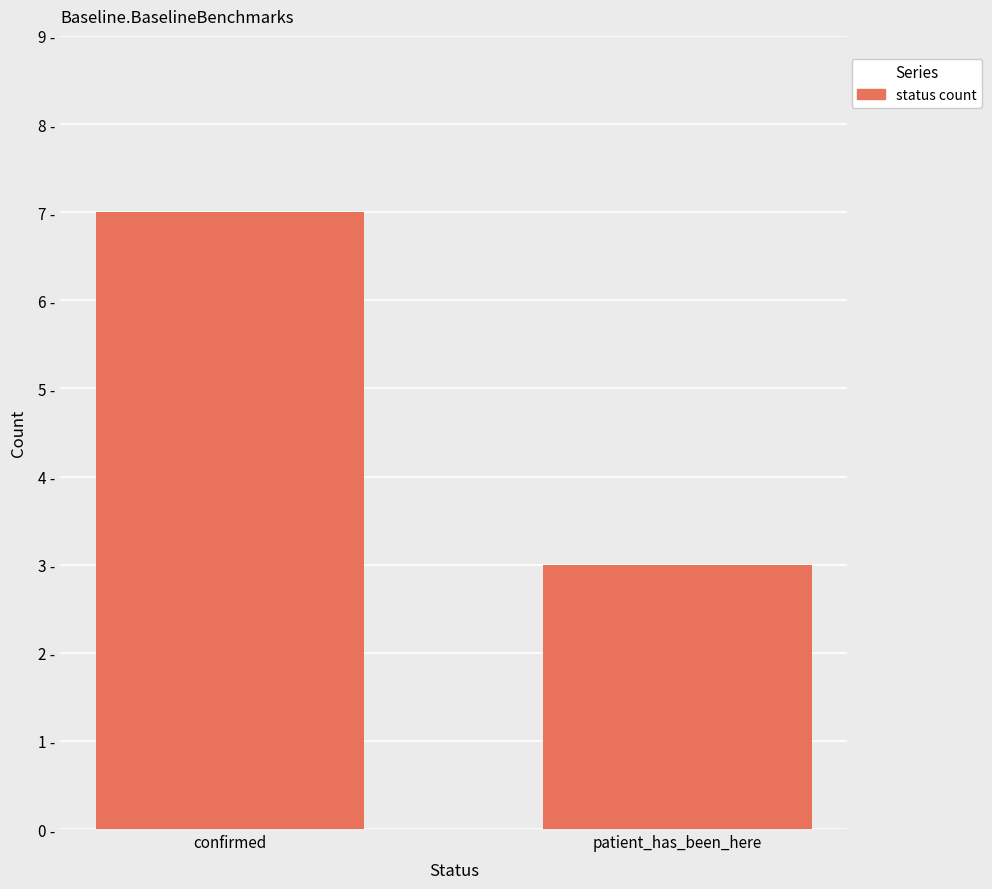

Reading right to left, list all the values displayed in this chart.

3	7